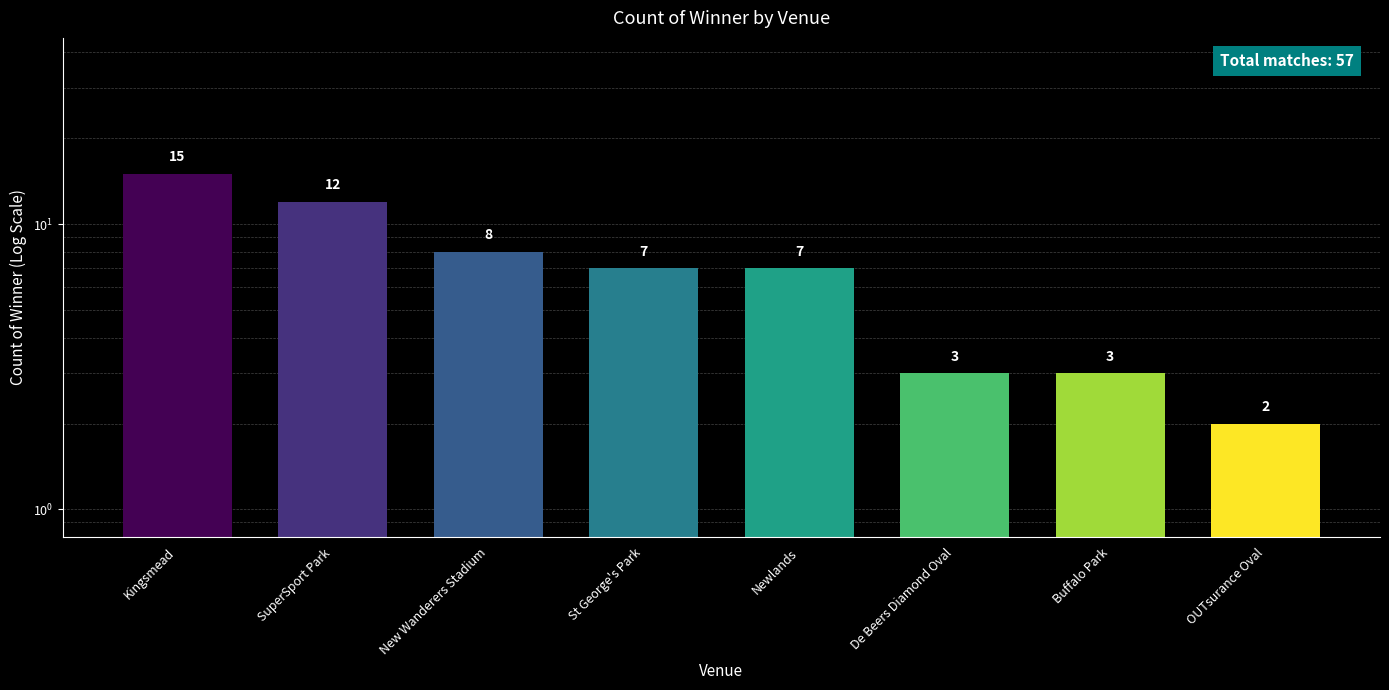

Is it true that the value at SuperSport Park is 20?

False